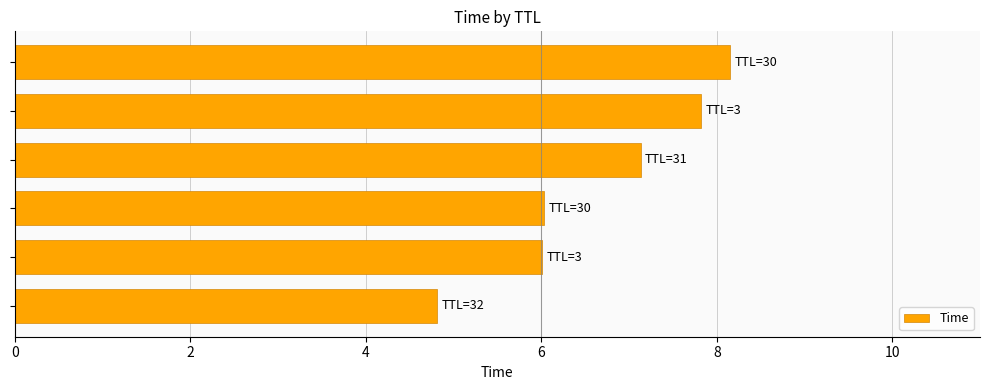

What is the smallest value displayed?

4.8